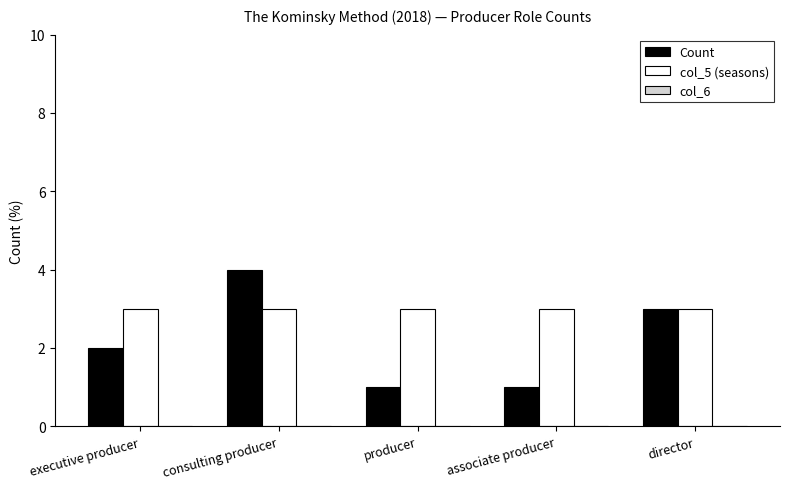

Which series changed the most between consulting producer and producer?

Count